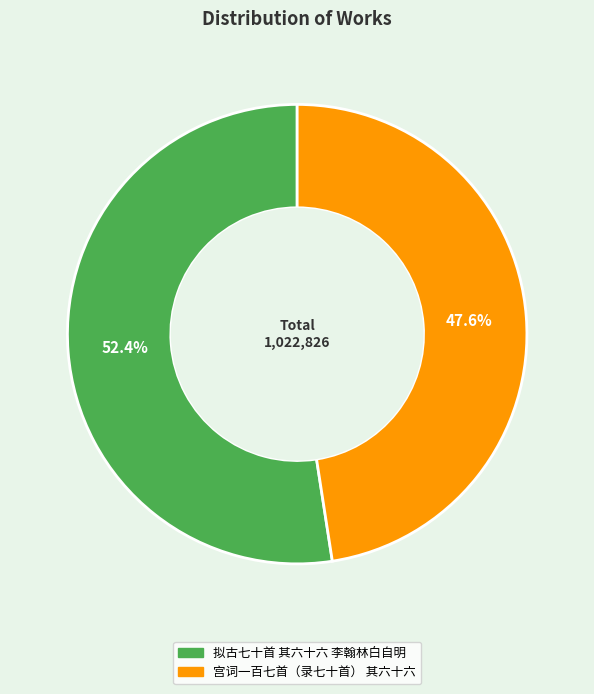

Is it true that 拟古七十首 其六十六 李翰林白自明 is 52% of the pie?

True